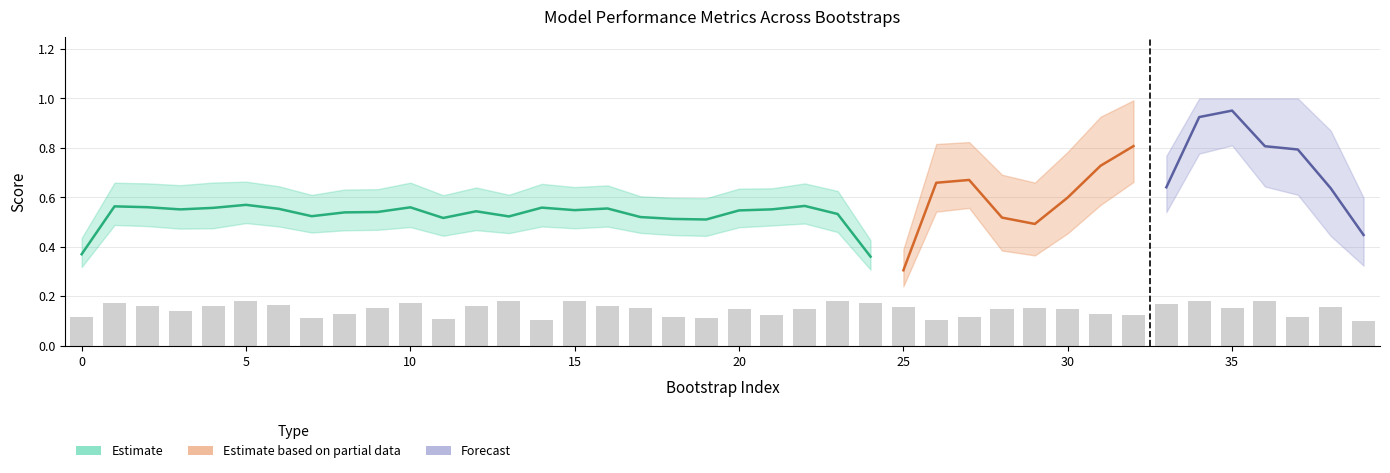

What is the spread (max minus min) of values at 26?

0.2